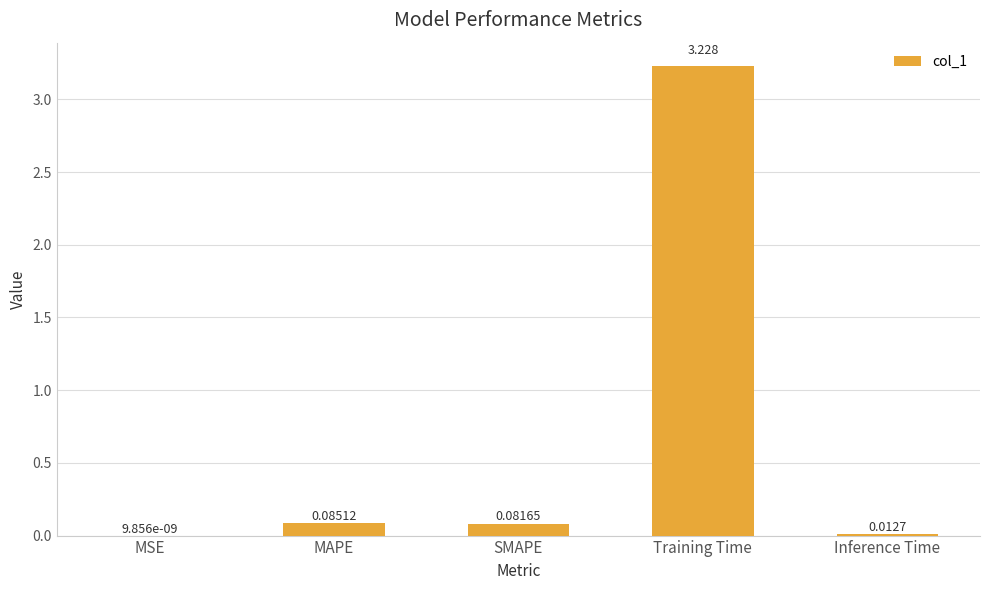

Which category has the highest value across all series?

Training Time